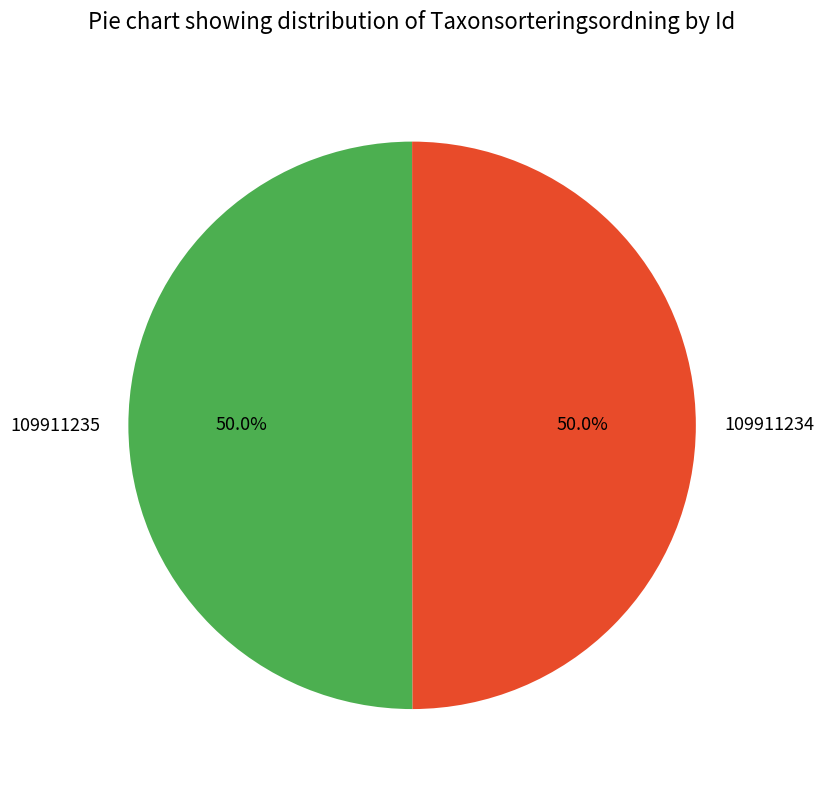

What is the ratio of the value at 109911234 to the value at 109911235?

1.0